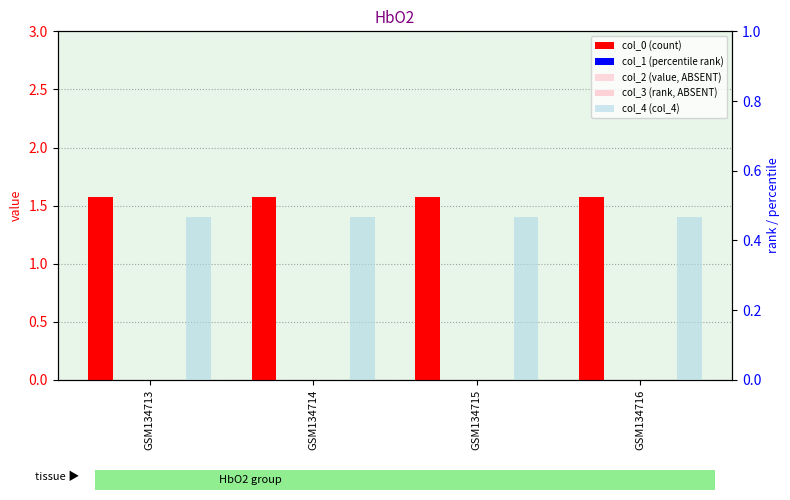

What is the difference between the highest and lowest values at GSM134715?

1.6